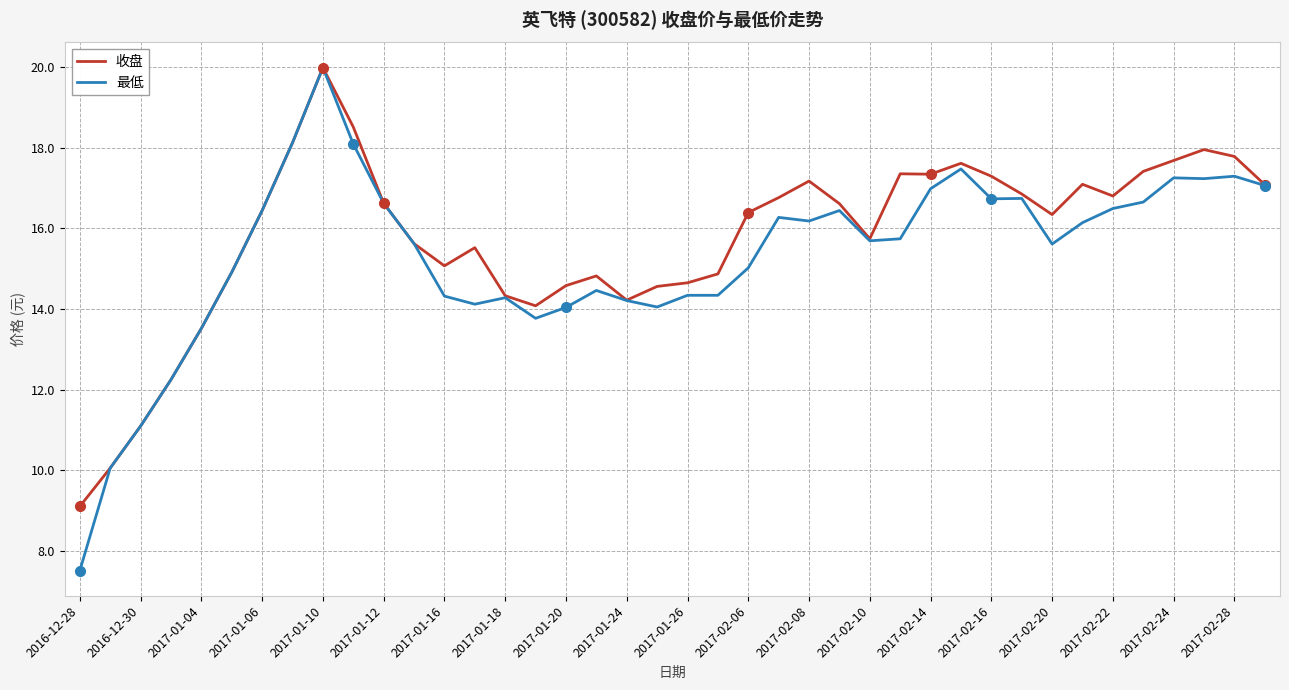

What is the difference between the second highest and second lowest values in the 最低 series?

8.1